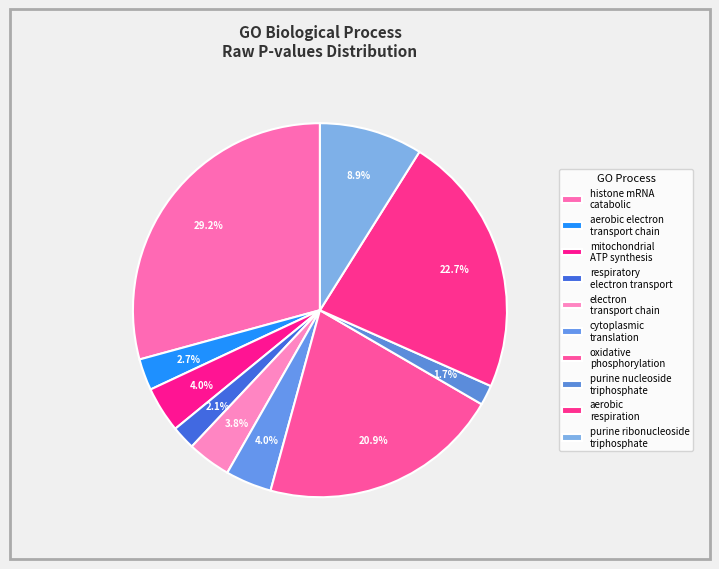

Count the number of slices in the pie.

10